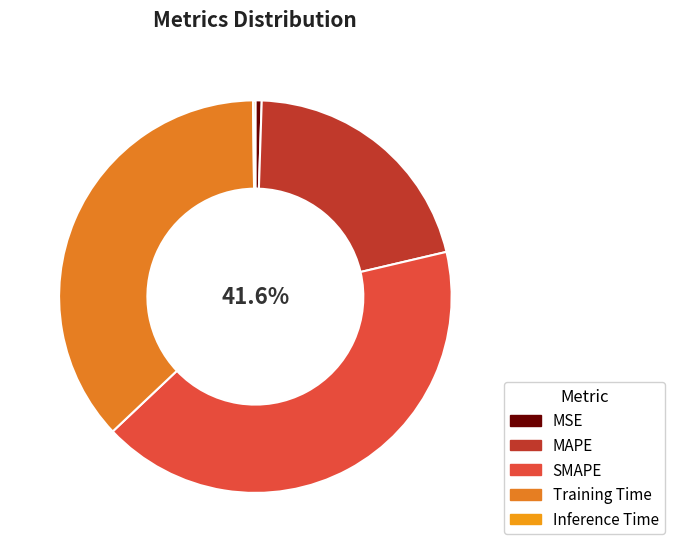

Which has a higher value, Inference Time or SMAPE?

SMAPE